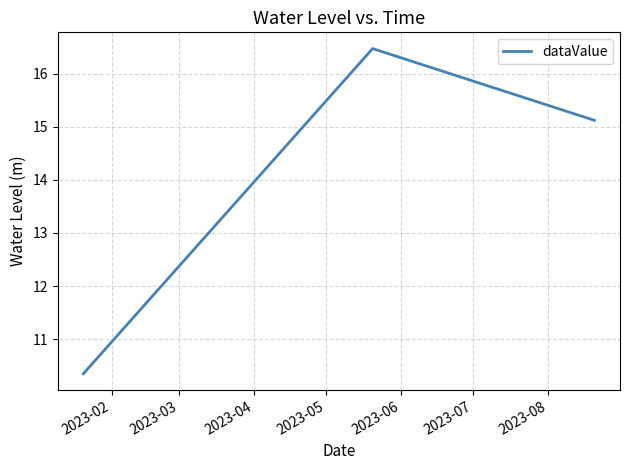

What is the difference between the second highest and minimum values?

4.8